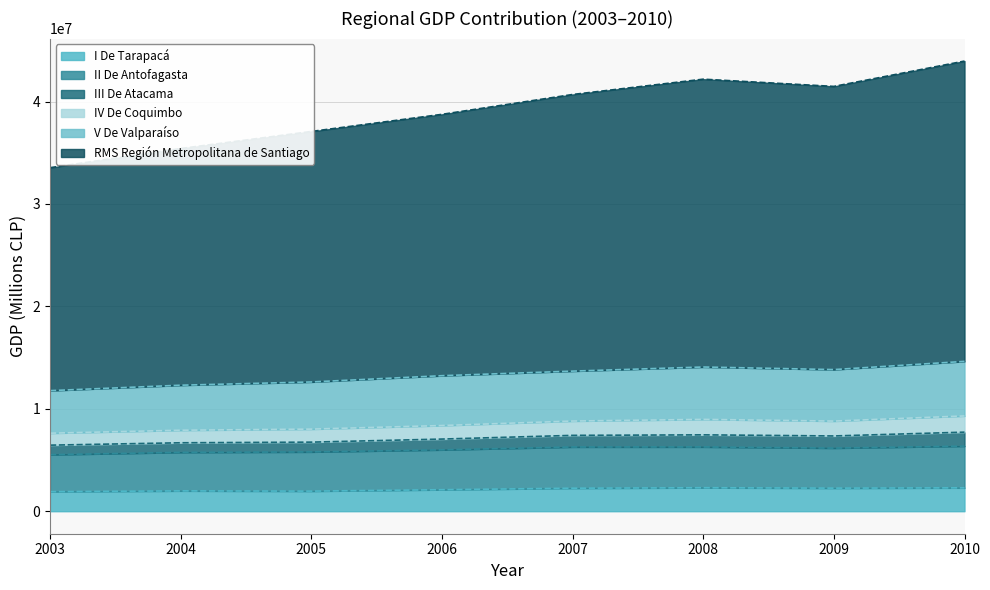

What is the total value across all series at 2010?

43953309